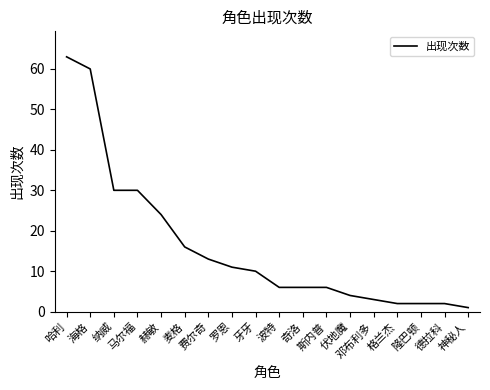

How many values are below 10?

9